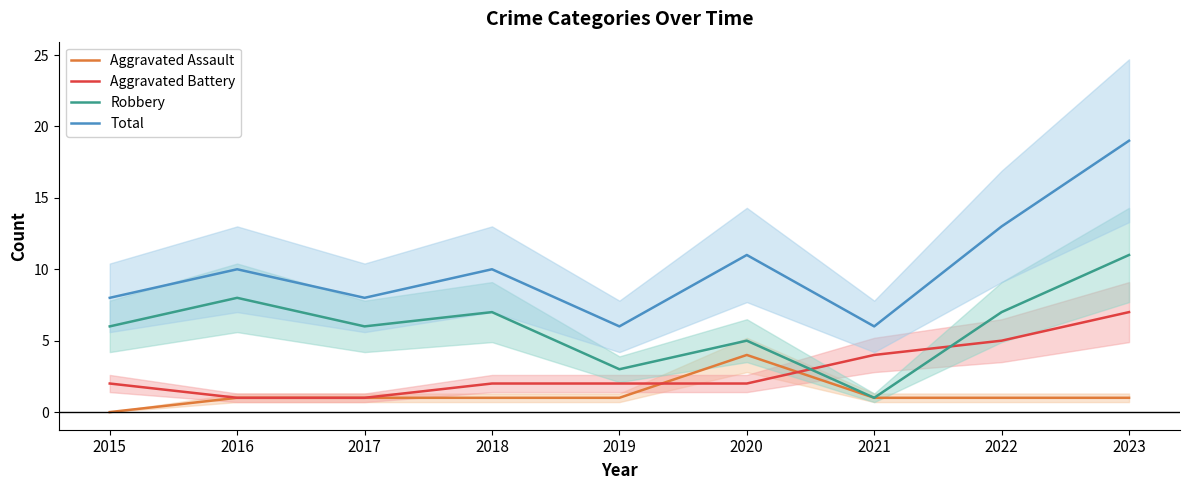

The value of Total at 2016 is 4. True or false?

False